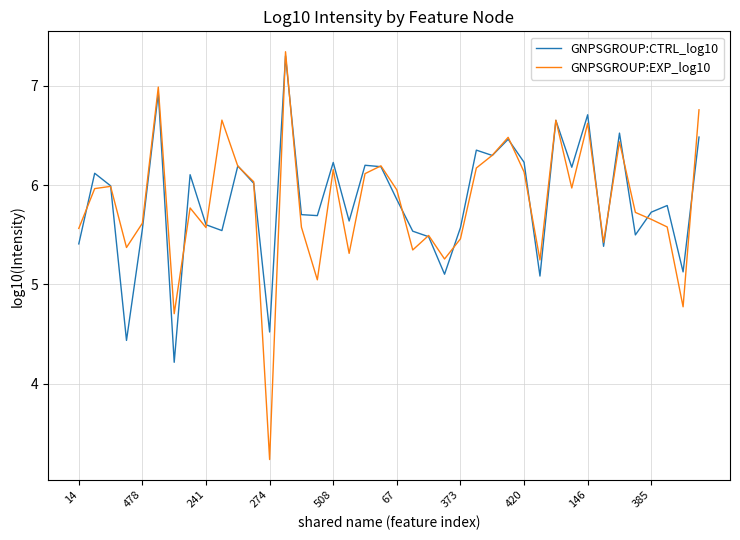

Which series ends up on top after the final intersection of GNPSGROUP:CTRL_log10 and GNPSGROUP:EXP_log10?

GNPSGROUP:EXP_log10